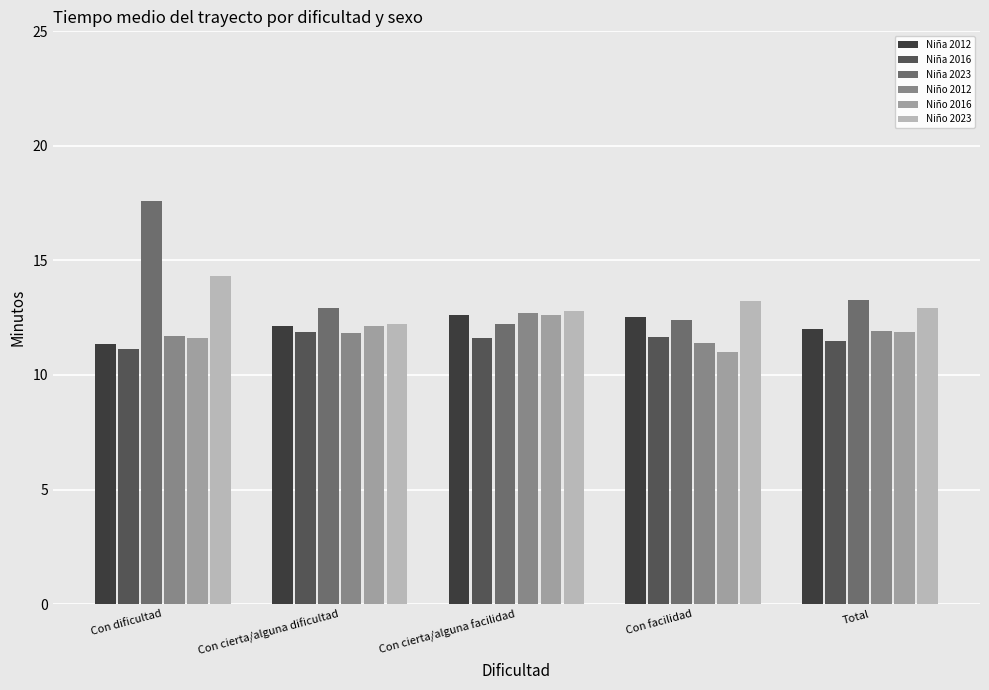

Is the value of Niña 2016 at Con cierta/alguna dificultad greater than the value of Niña 2023 at Con facilidad?

No